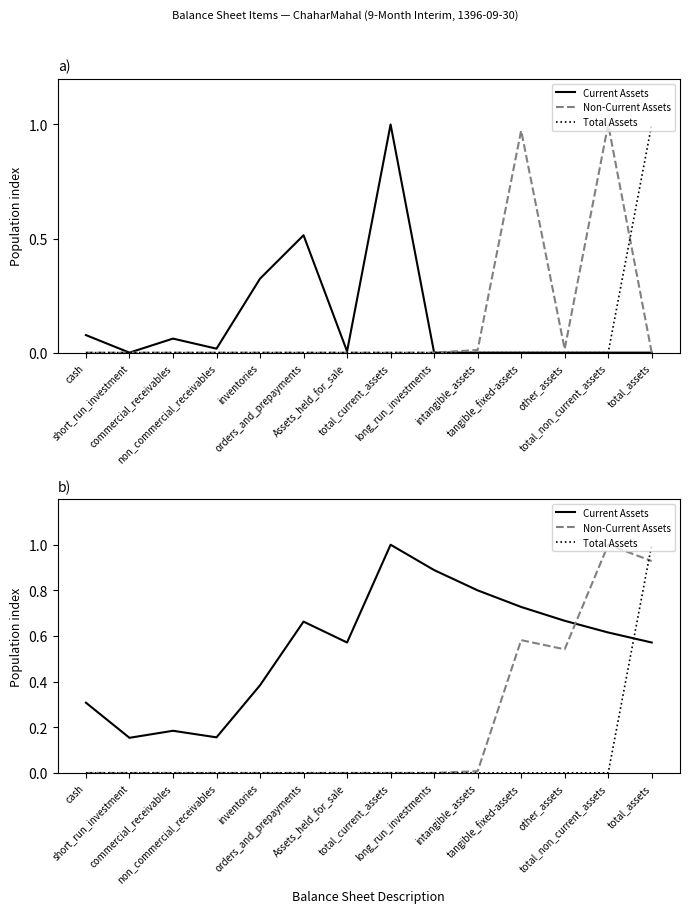

True or false: Total Assets has more than 1 interior local peaks.

False